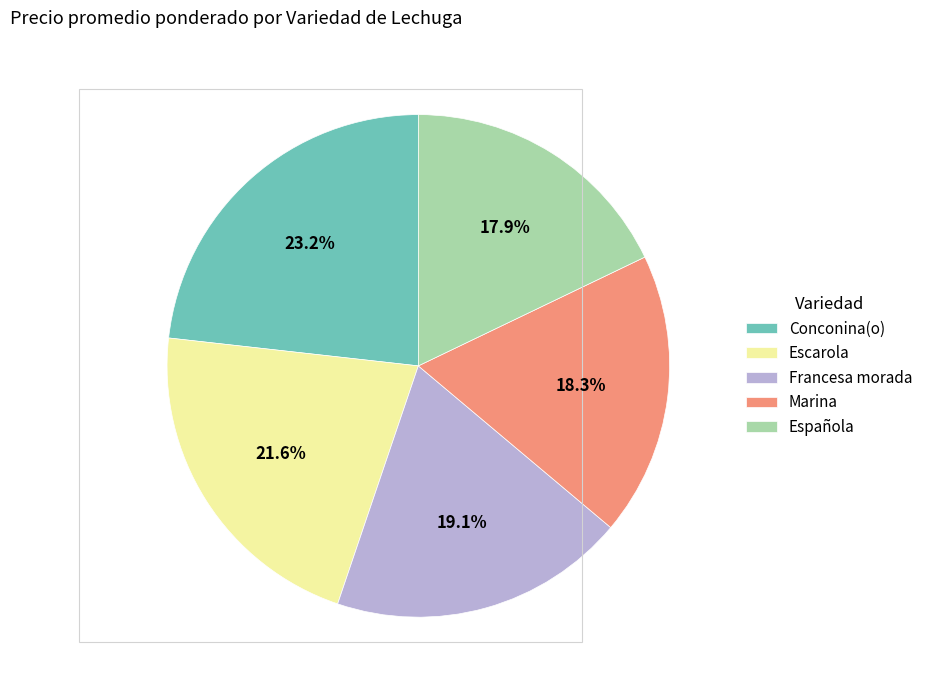

Which slice is the largest?

Conconina(o)